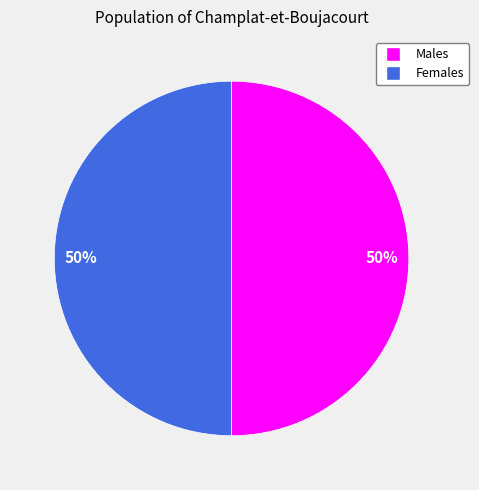

To the nearest percent, what is the average slice percentage?

50%